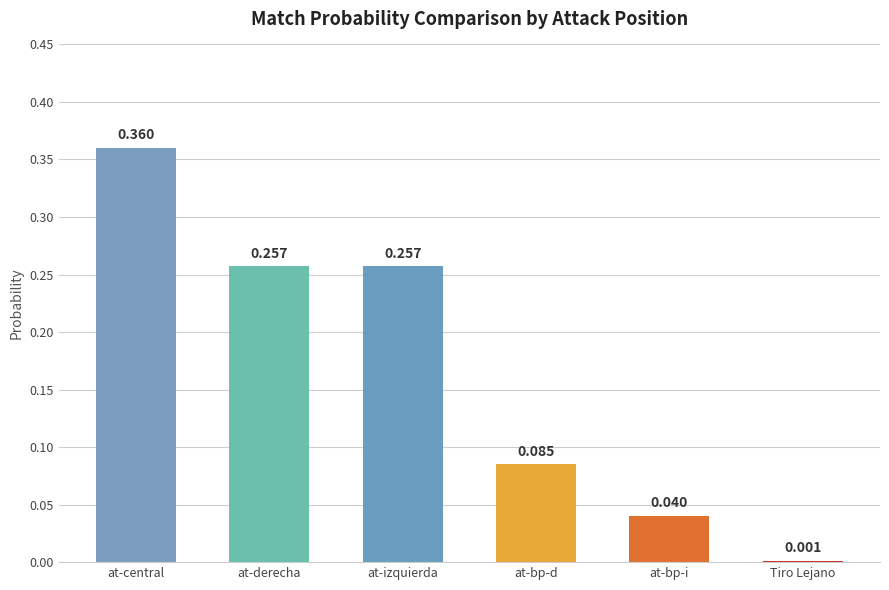

The chart shows a value of 0.2 at at-central. True or false?

False